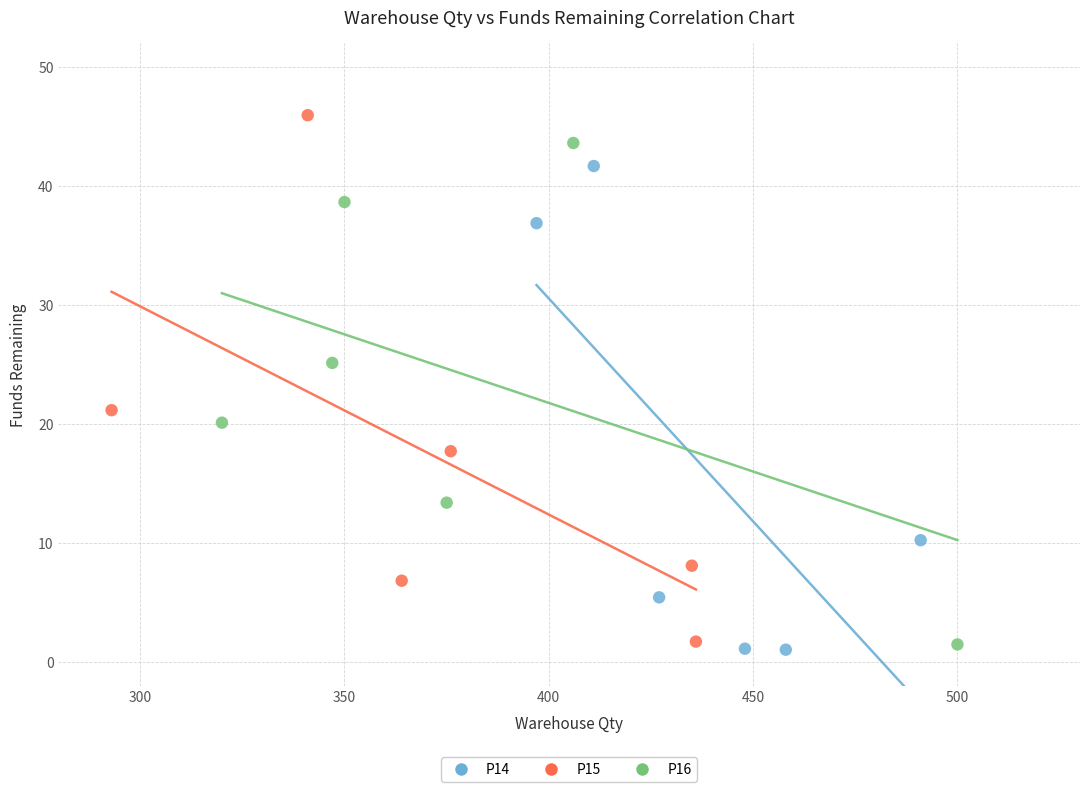

What are all the series names shown in the legend?

P14, P15, P16